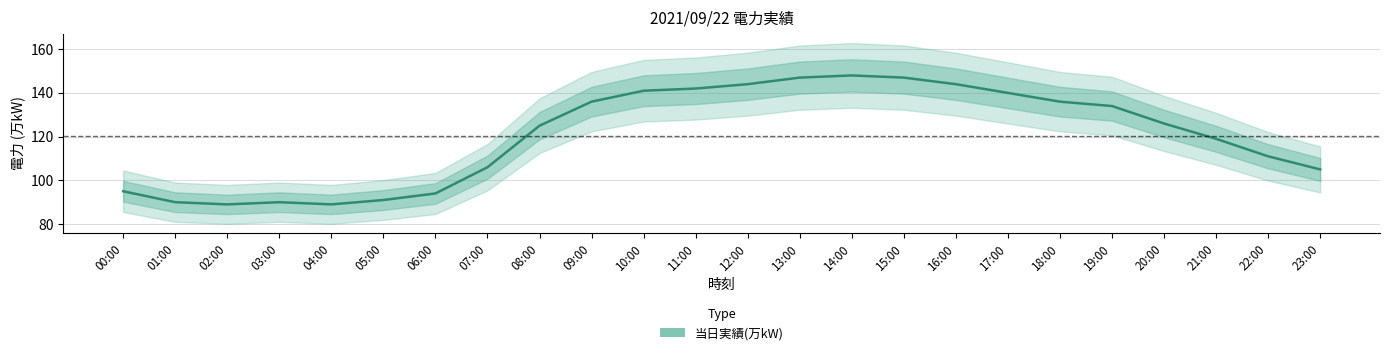

What is the label of the 17th point from the left?

16:00